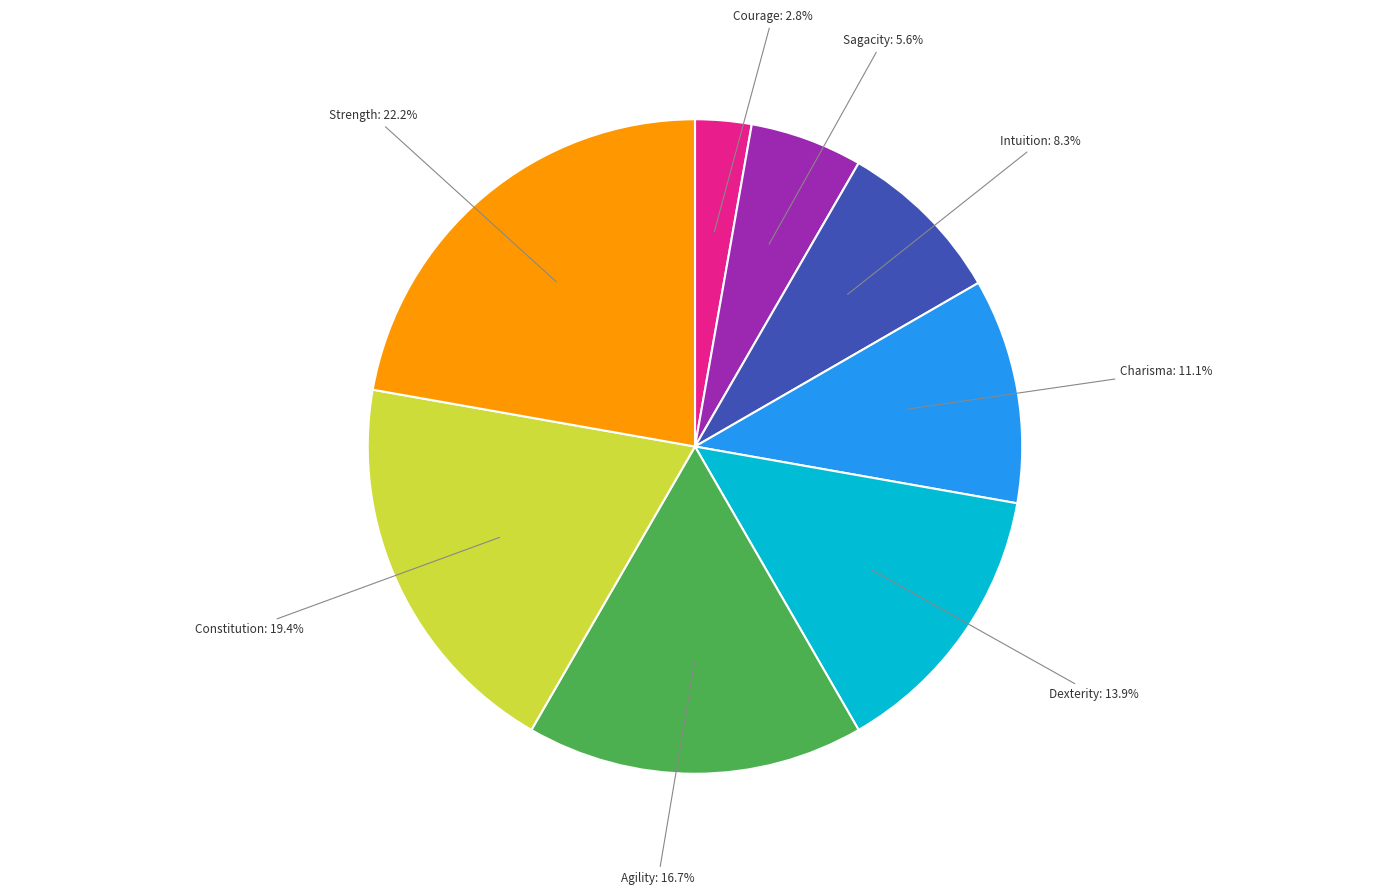

Count the number of slices in the pie.

8